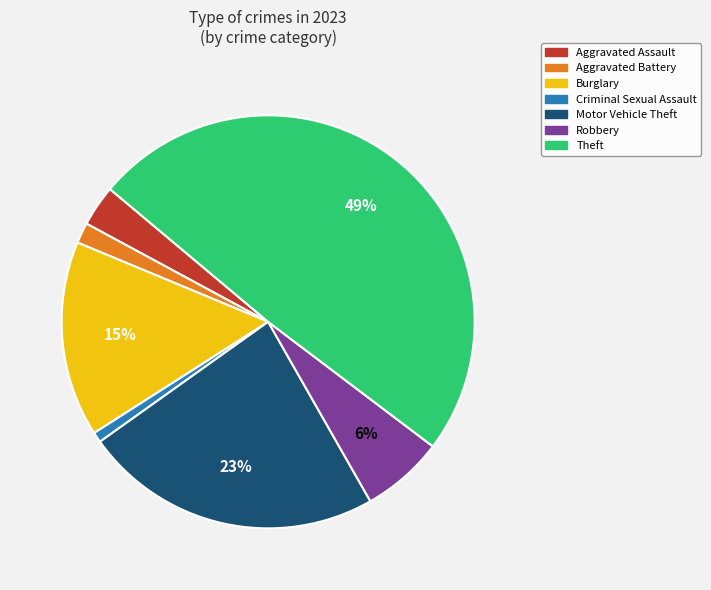

To the nearest percent, what is the difference between the Motor Vehicle Theft and Aggravated Assault slice percentages?

20%